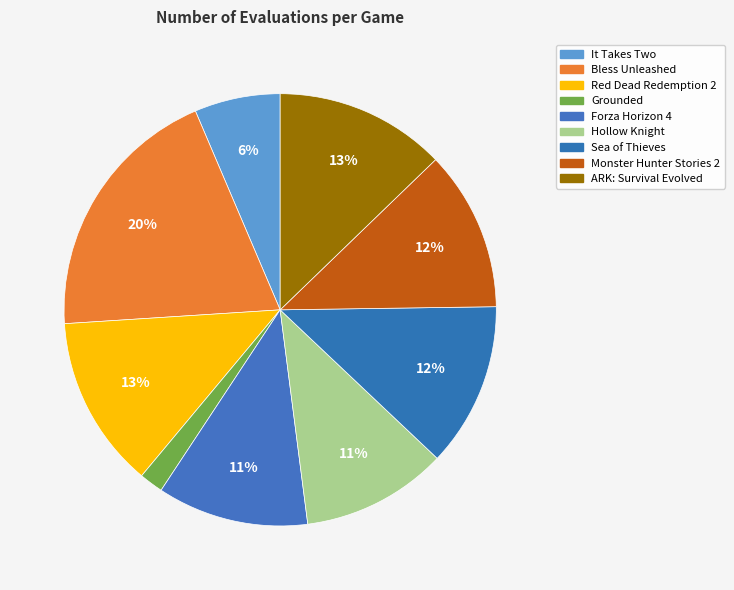

True or false: Red Dead Redemption 2 accounts for 22% of the total.

False